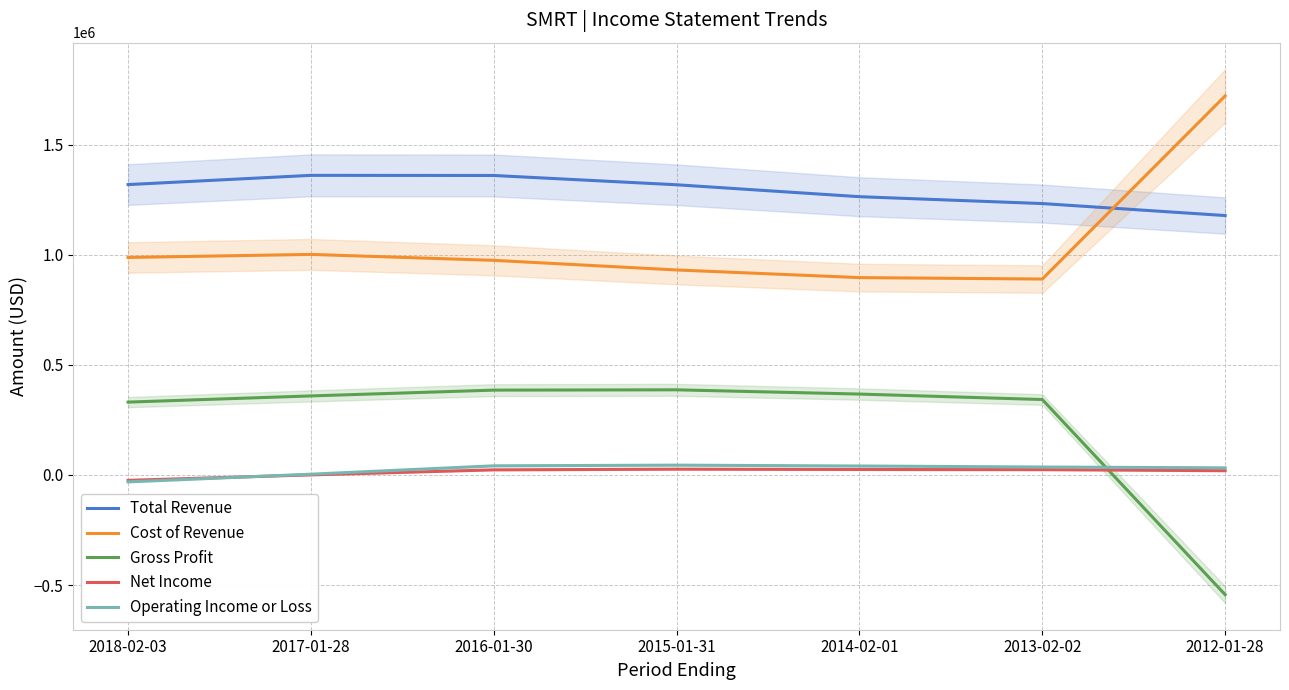

The value of Cost of Revenue at 2012-01-28 is 1721300. True or false?

True